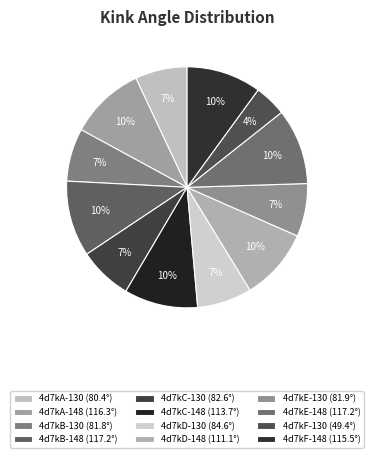

What is the smallest slice in the pie chart?

4d7kF-130